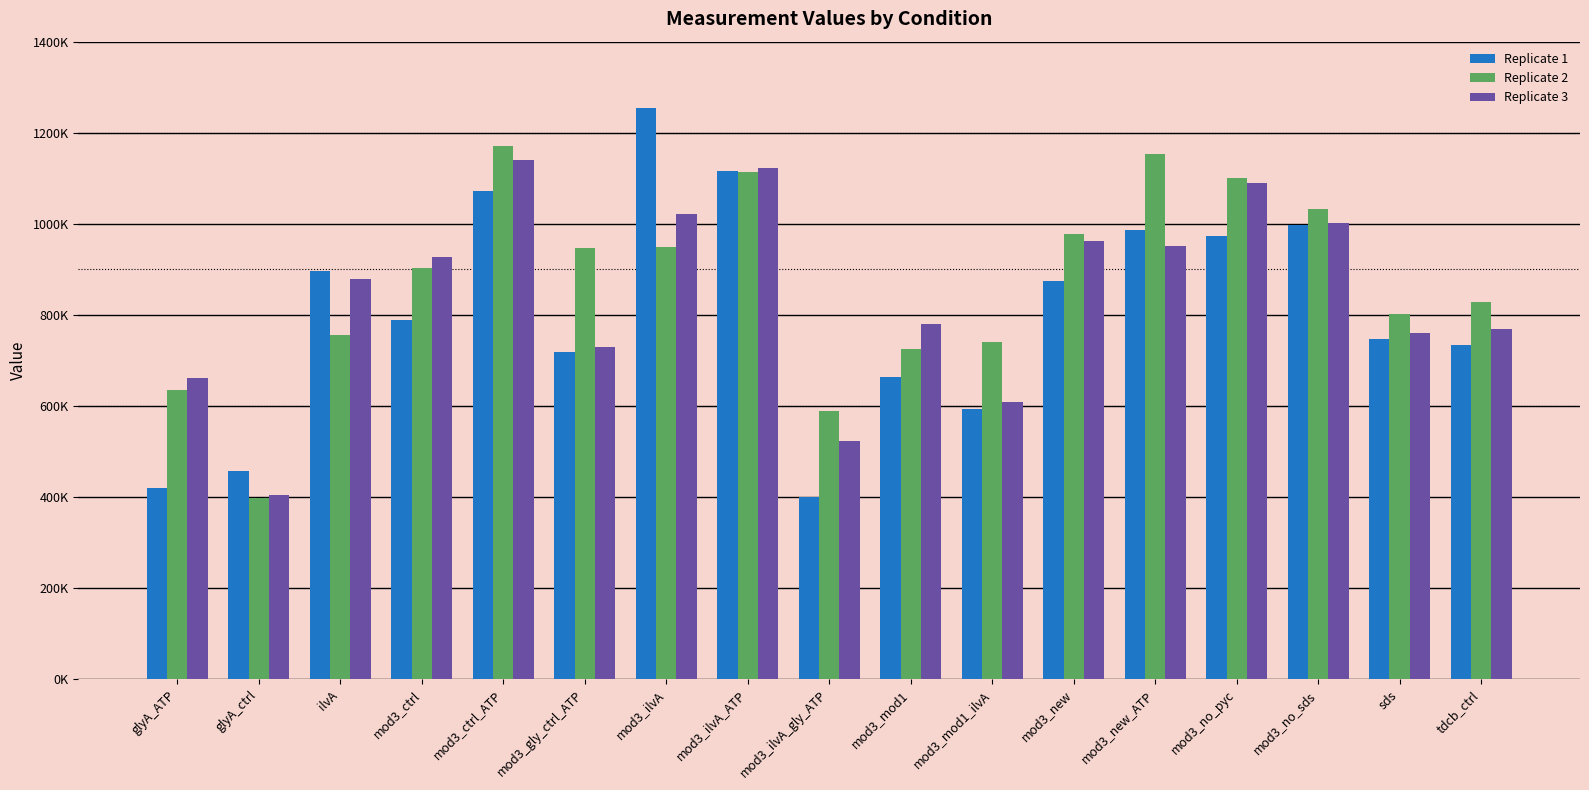

Between mod3_new_ATP and mod3_mod1_ilvA, which is larger?

mod3_new_ATP